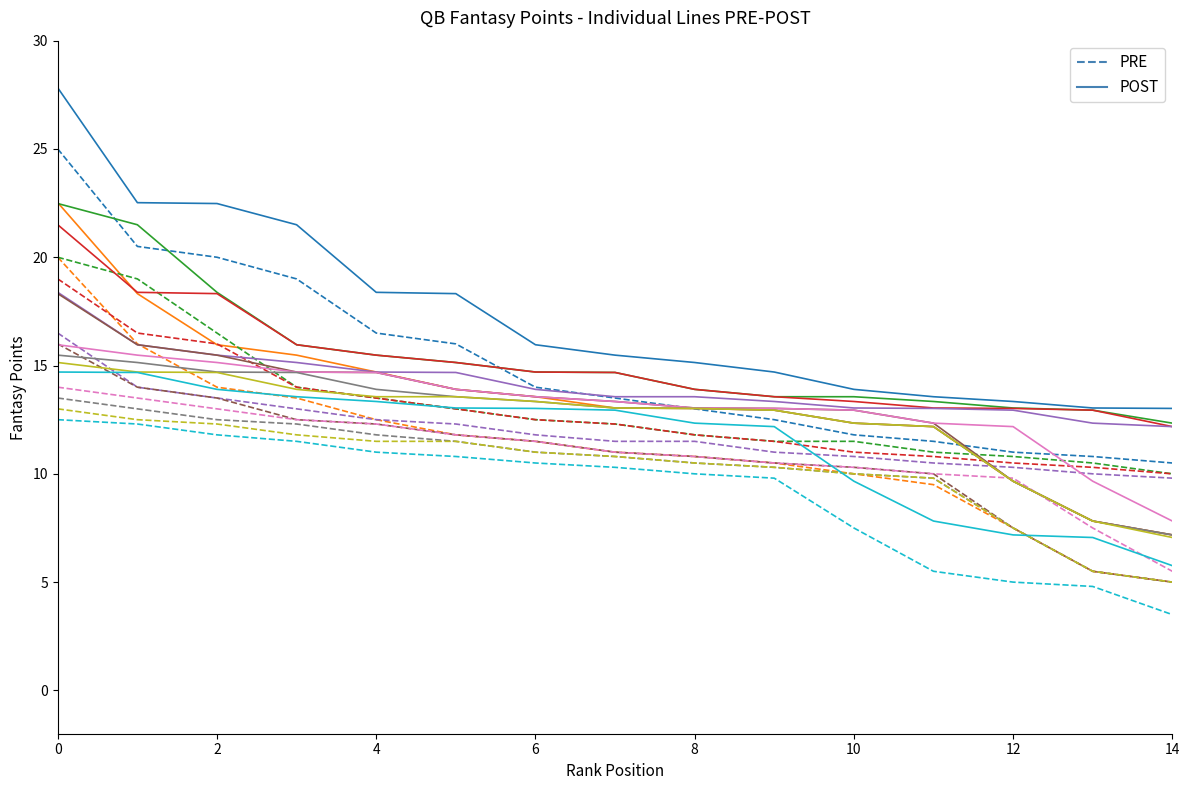

True or false: POST and PRE intersect in this chart.

False